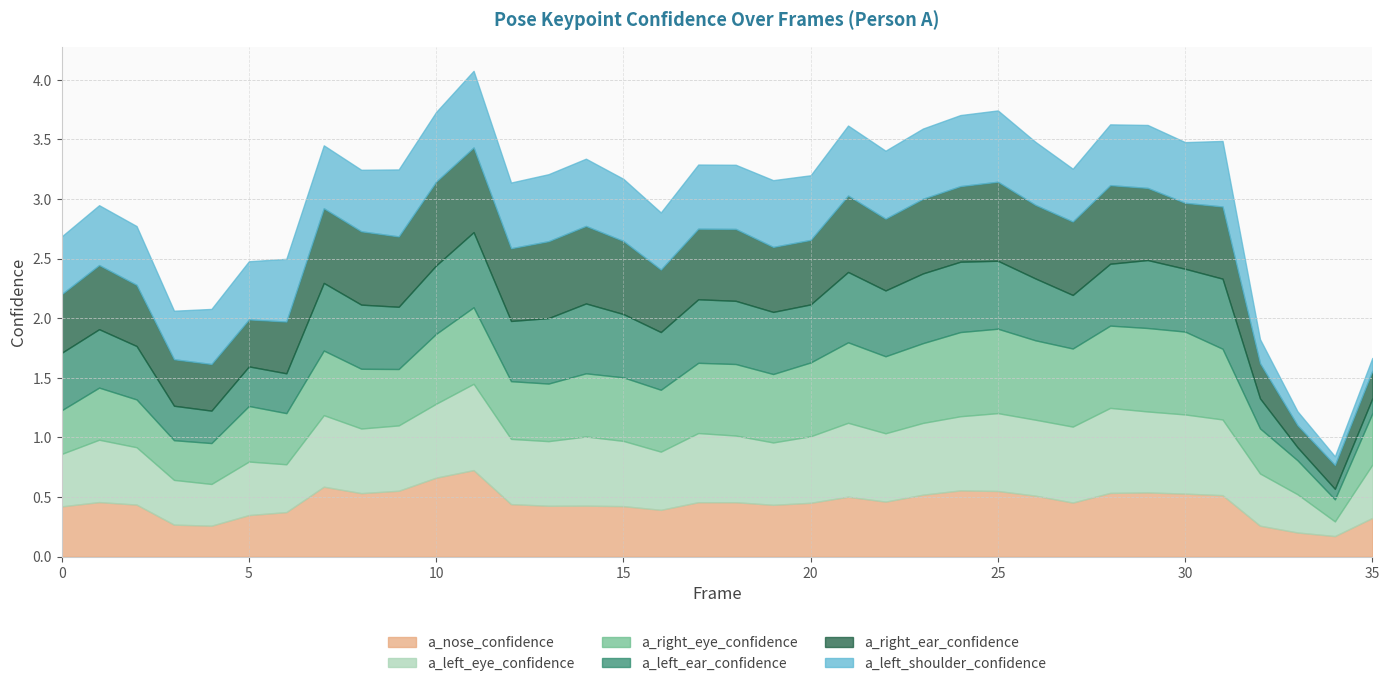

What is the sum of the a_right_eye_confidence values at 19 and 6?

1.0